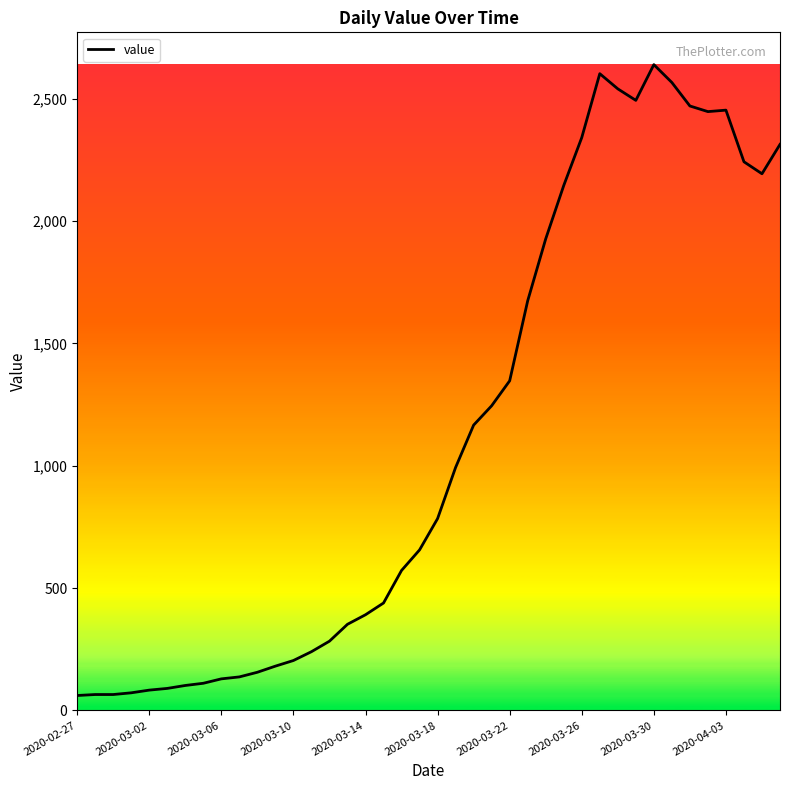

What is the greatest value displayed?

2639